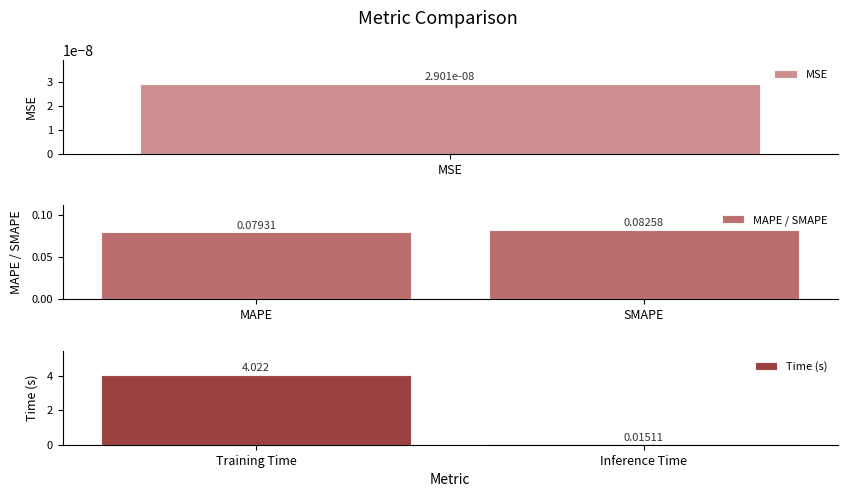

Which series has the largest range (max minus min)?

Time (s)